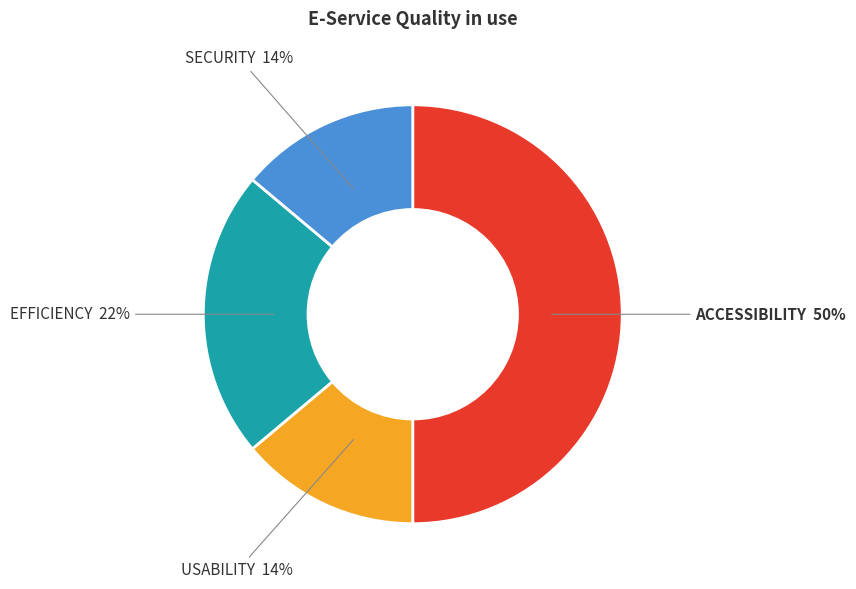

To the nearest percent, what is the average slice percentage?

25%